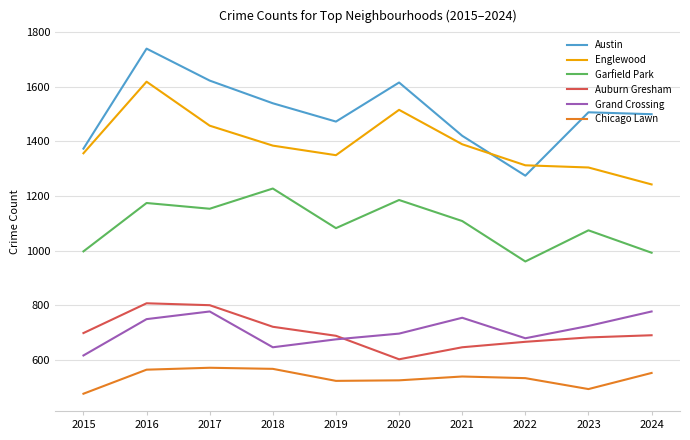

How many categories are shown in the chart?

10